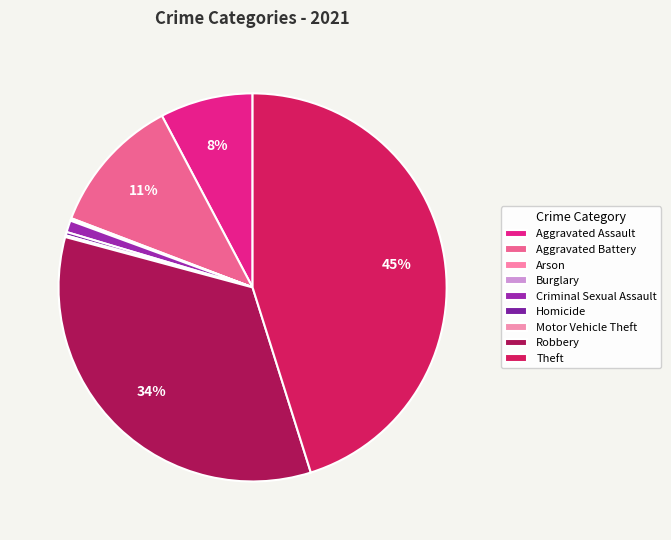

What is the smallest slice in the pie chart?

Burglary